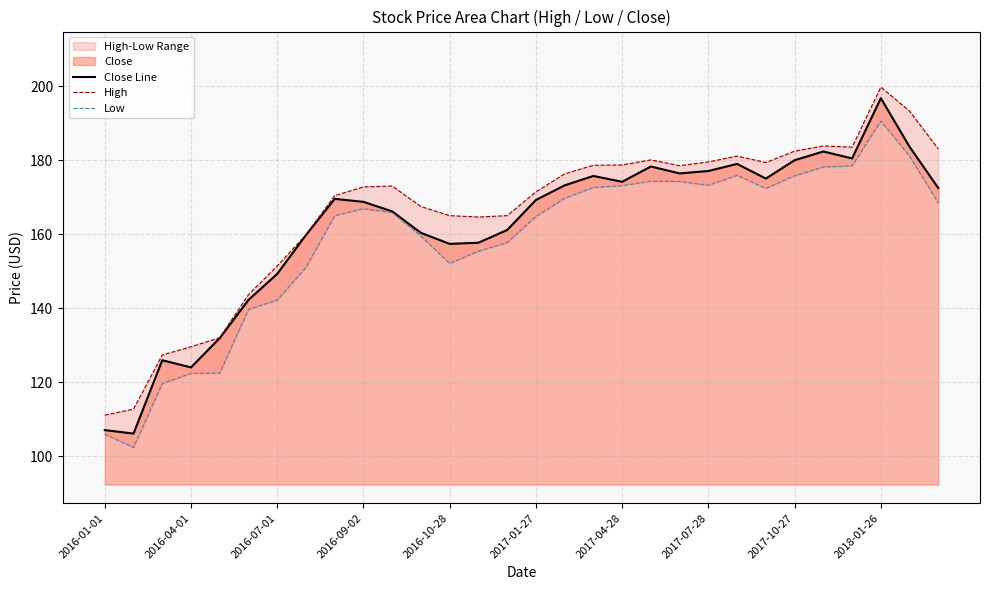

Where is Close Line nearest to the value 151?

2016-07-01